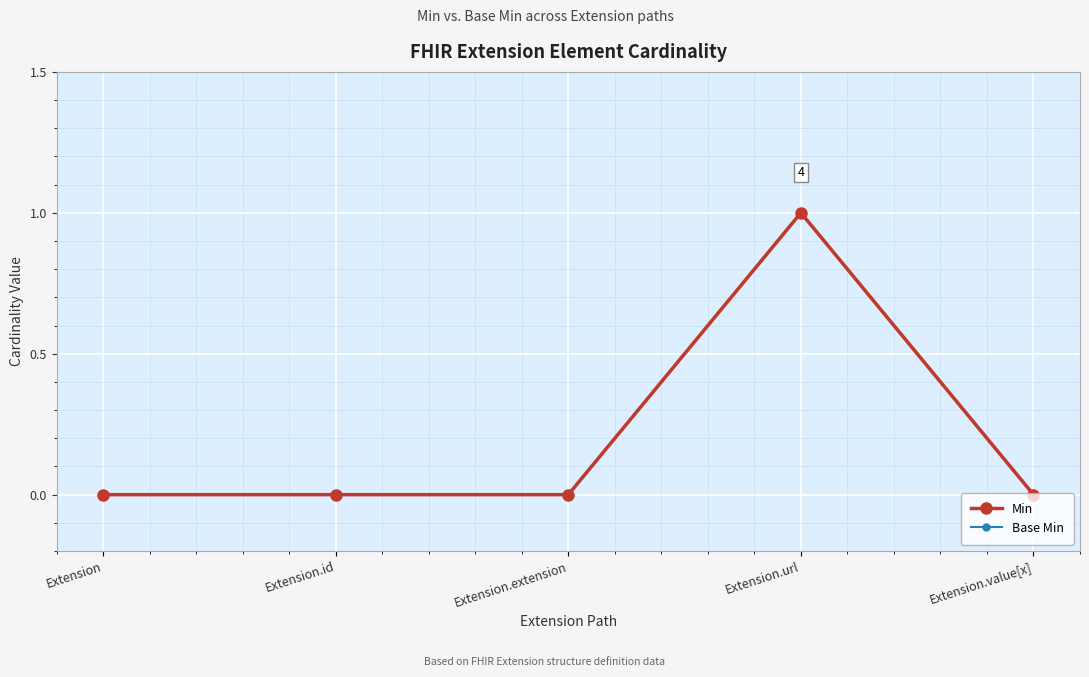

Which has a higher value, Extension.id or Extension?

Extension.id